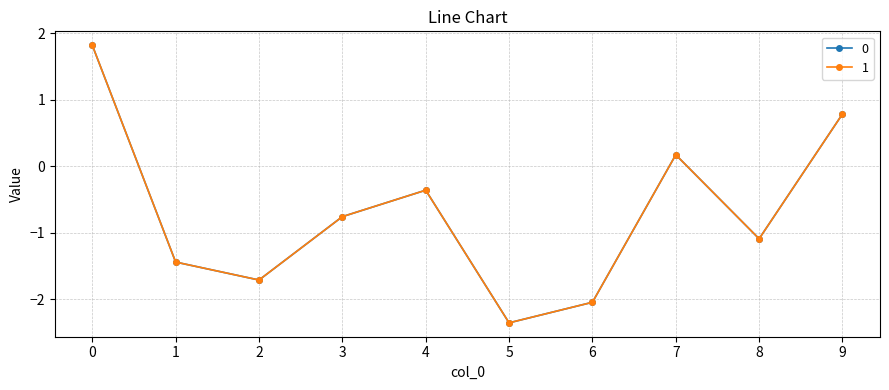

What value does the 0 series have at 1?

-1.4